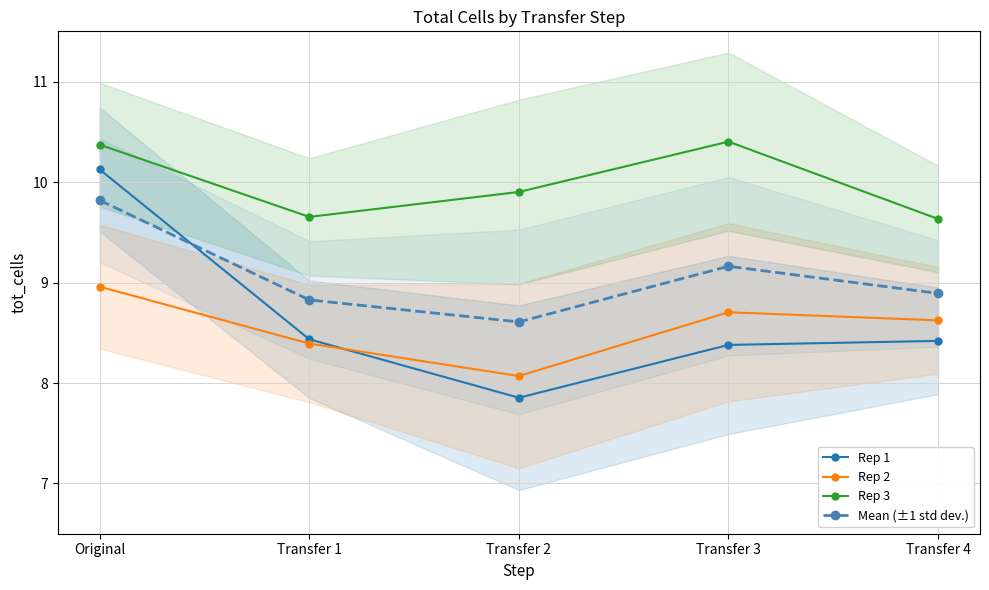

Is the value of Mean (±1 std dev.) at Transfer 3 greater than the value of Rep 2 at Transfer 3?

Yes